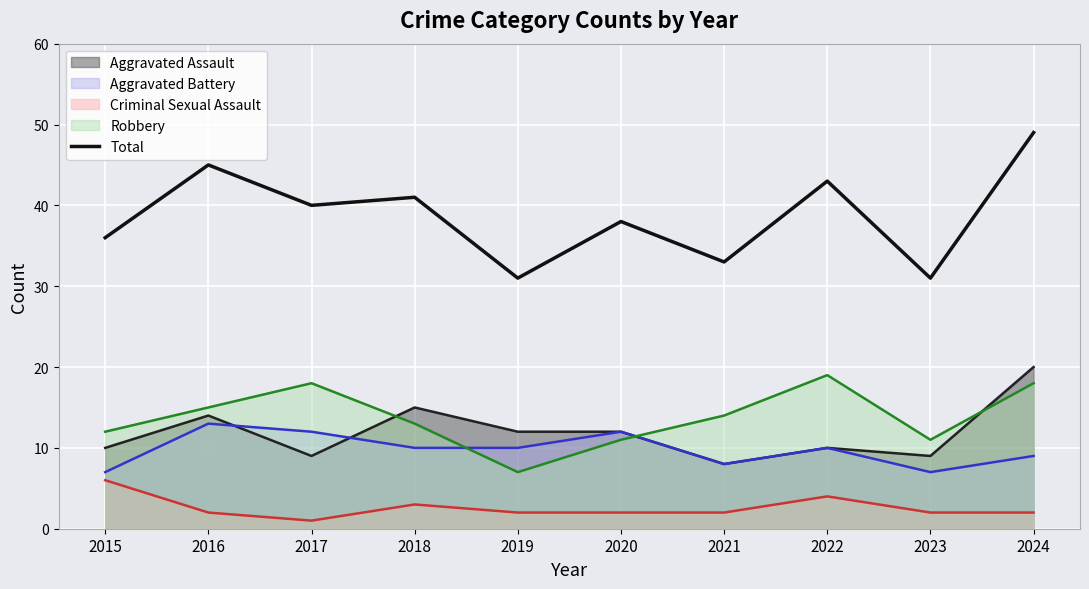

What is the maximum value shown in the chart?

49